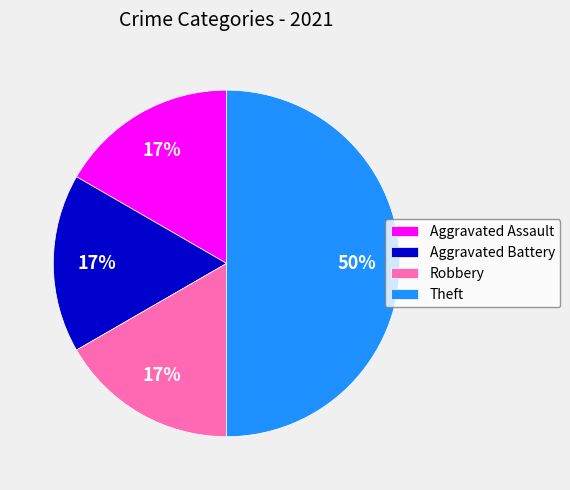

Count the number of slices in the pie.

4